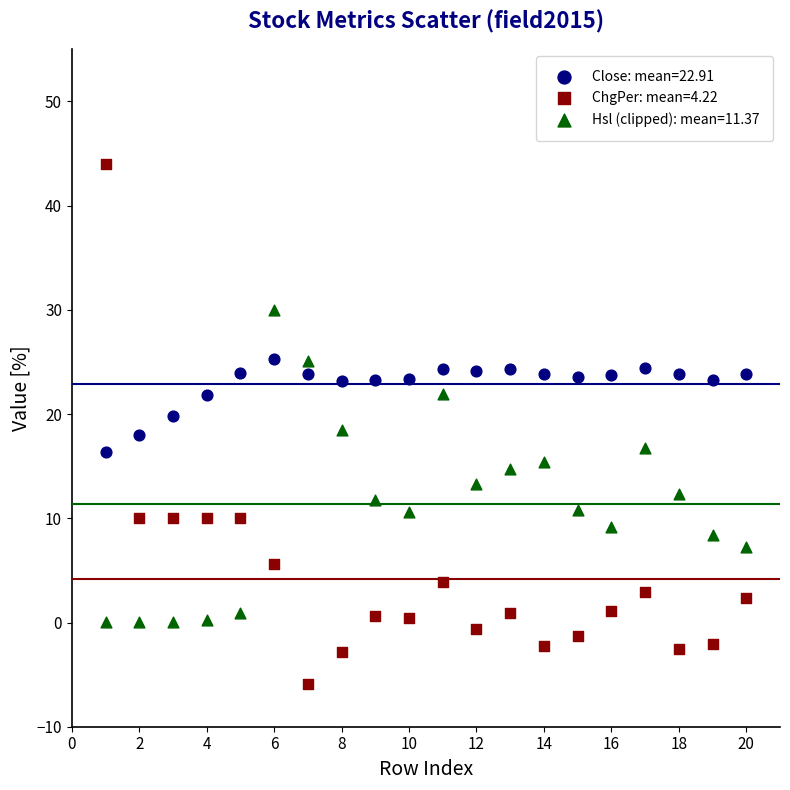

What are all the series names shown in the legend?

Close: mean=22.91, ChgPer: mean=4.22, Hsl (clipped): mean=11.37